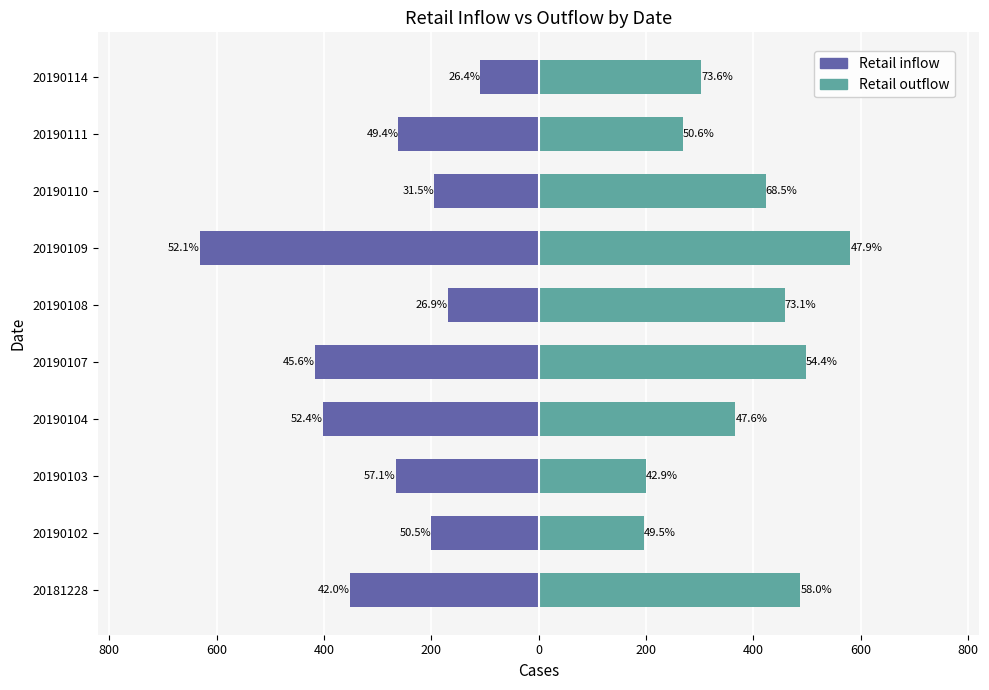

Are the bars grouped side by side (vs. stacked)?

Yes